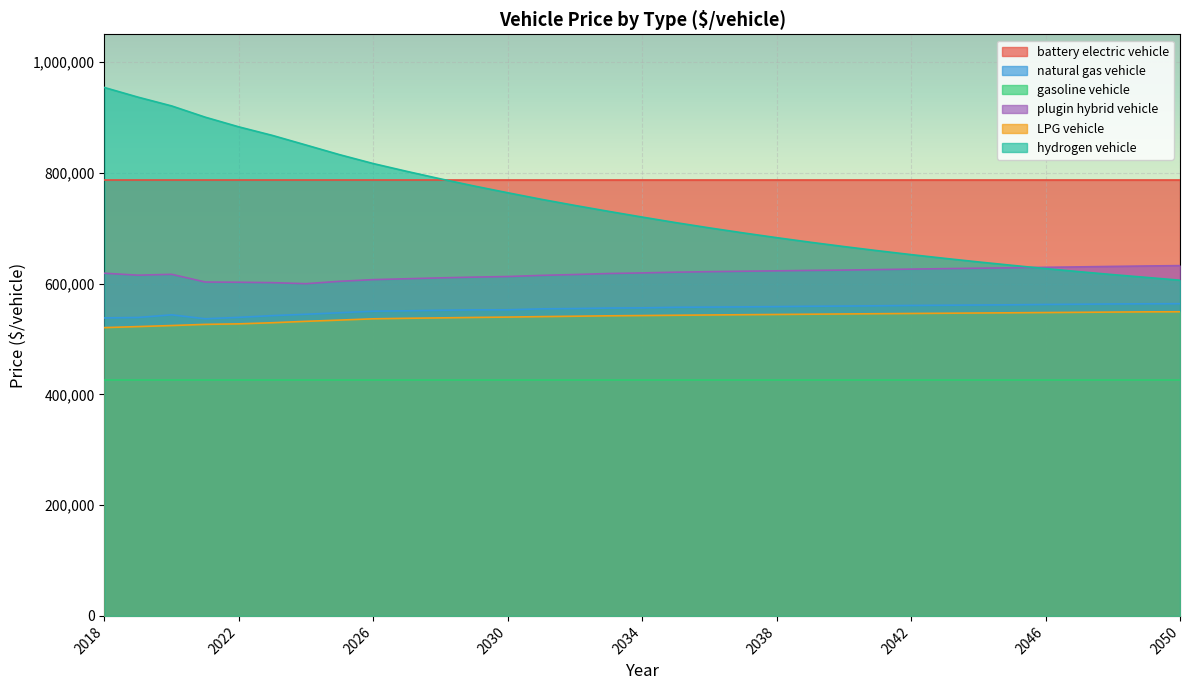

True or false: plugin hybrid vehicle has a value of 1072136.8 at 2034.

False